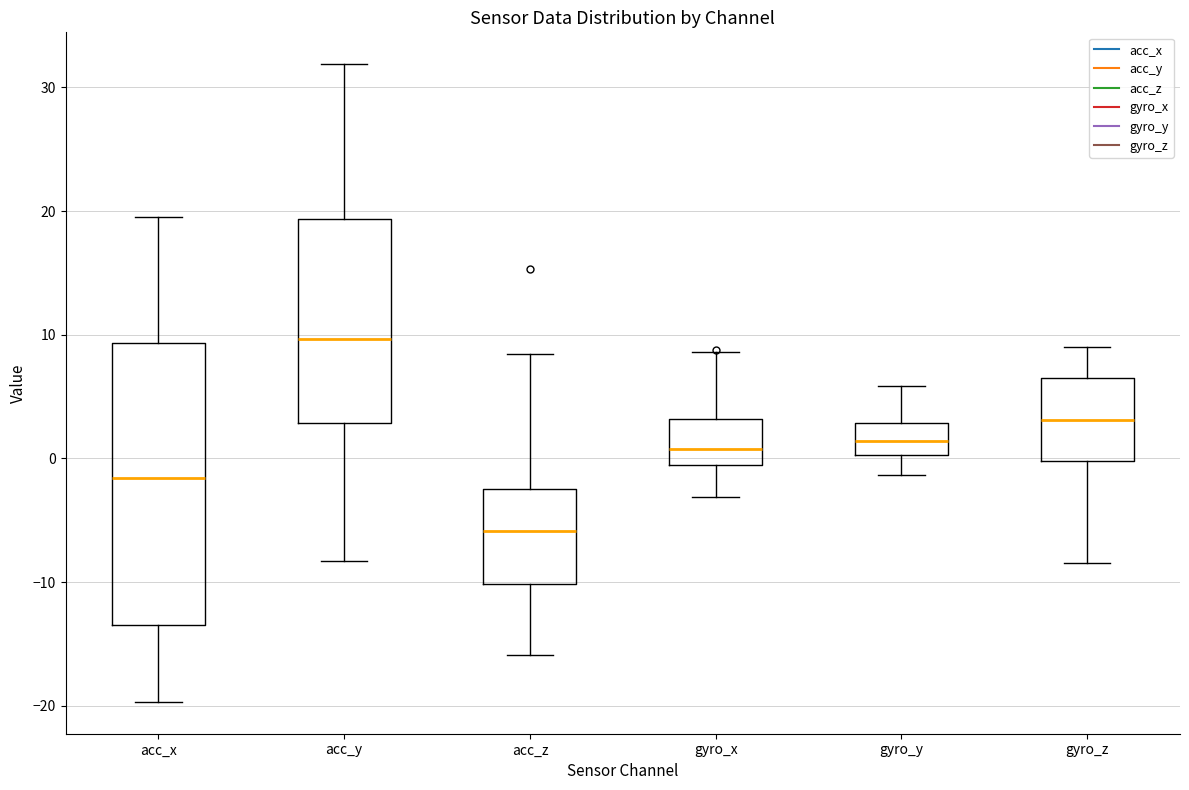

Reading left to right, read every box against the y-axis: the position of its median line, the range the box covers, and the ends of its whiskers. The values are not printed on the chart, so give them approximately, as read against the axis.

acc_x: median -2, box -13 to 9, whiskers -20 to 20
acc_y: median 10, box 3 to 19, whiskers -8 to 32
acc_z: median -6, box -10 to -3, whiskers -16 to 8
gyro_x: median 1, box -1 to 3, whiskers -3 to 9
gyro_y: median 1, box 0 to 3, whiskers -1 to 6
gyro_z: median 3, box 0 to 7, whiskers -8 to 9